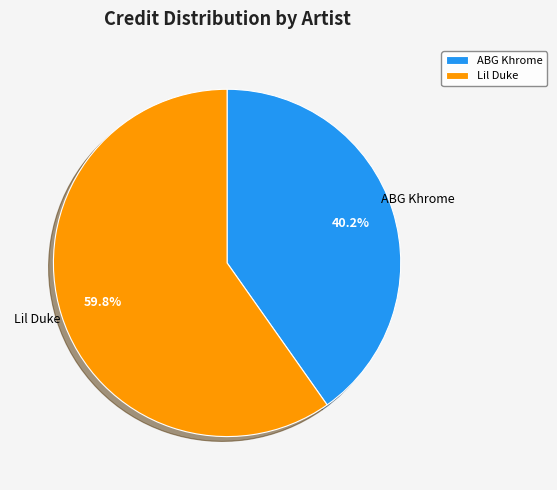

To the nearest percent, what percentage of the pie is ABG Khrome?

40%